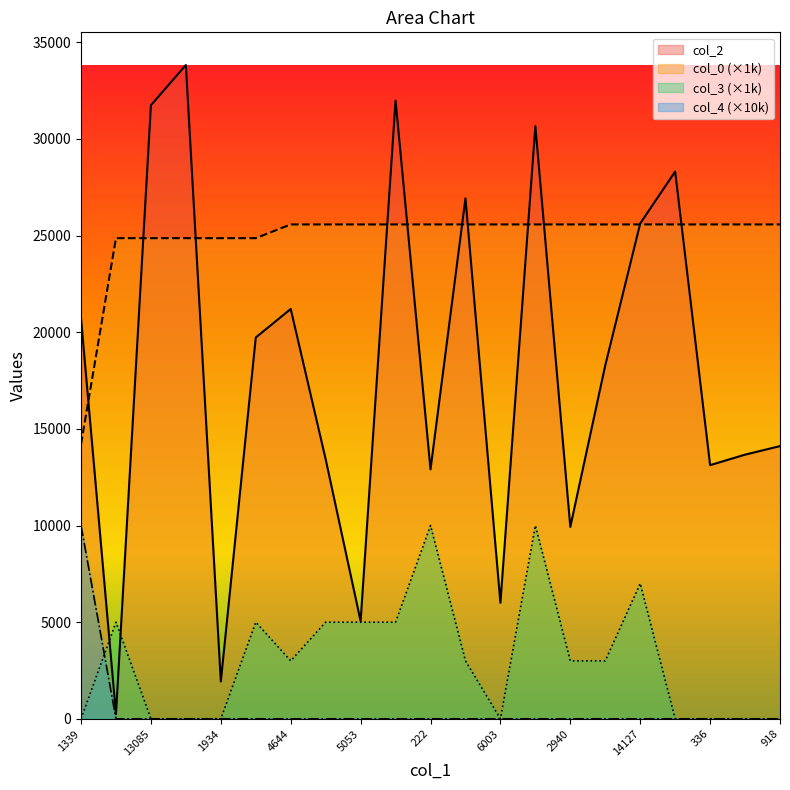

What is the spread (max minus min) of values at 6003?

25573.7